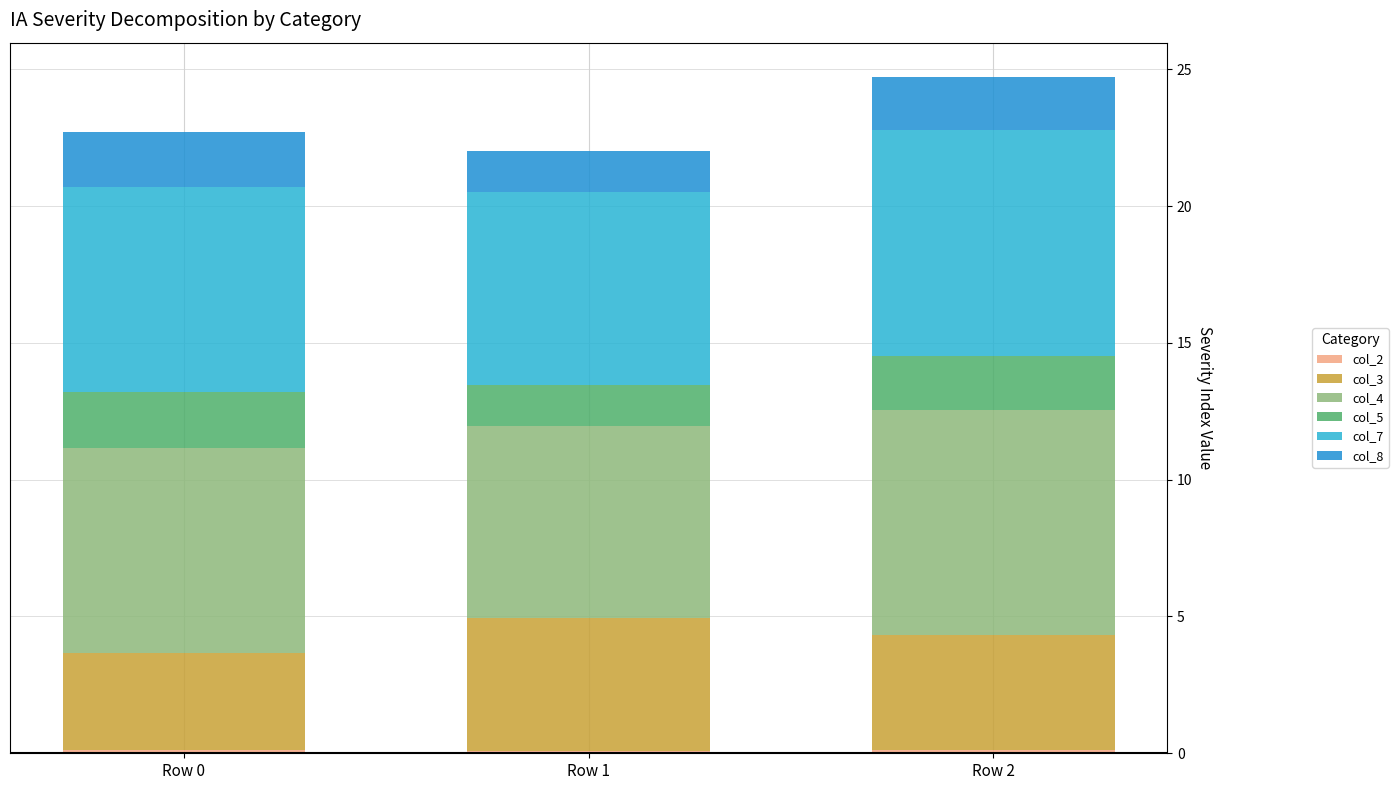

How many distinct data groups are displayed?

6